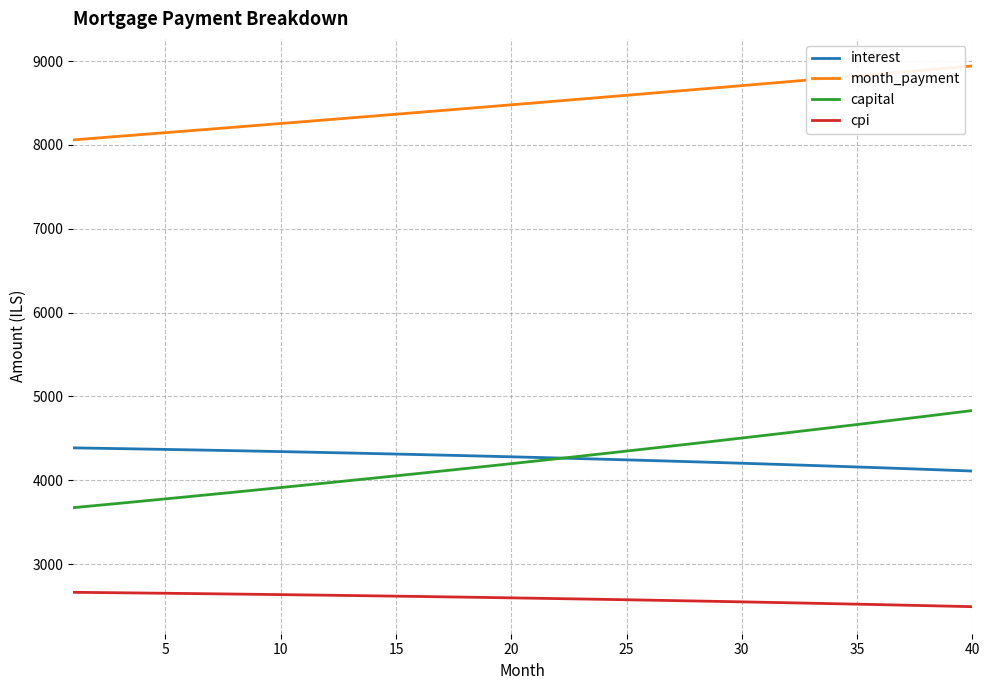

Which series has the widest spread of values?

capital